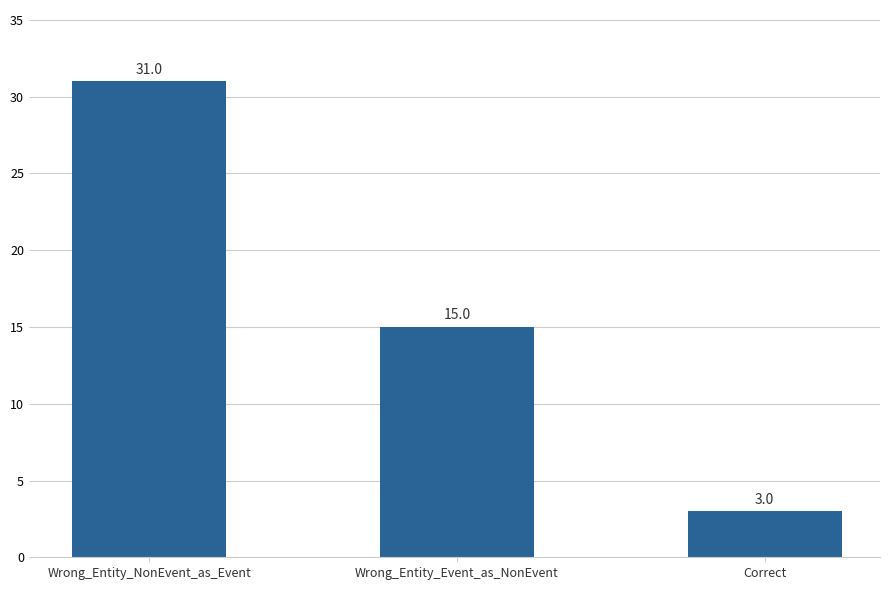

What is the label of the 2nd bar from the left?

Wrong_Entity_Event_as_NonEvent